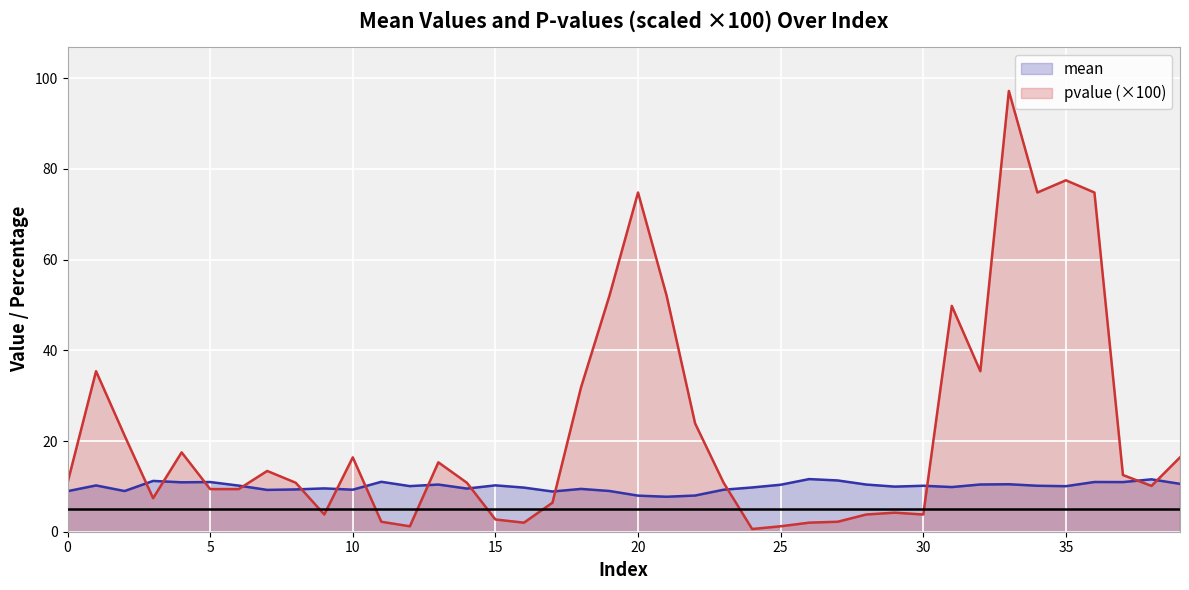

Which series ends up on top after the final intersection of pvalue and mean?

pvalue